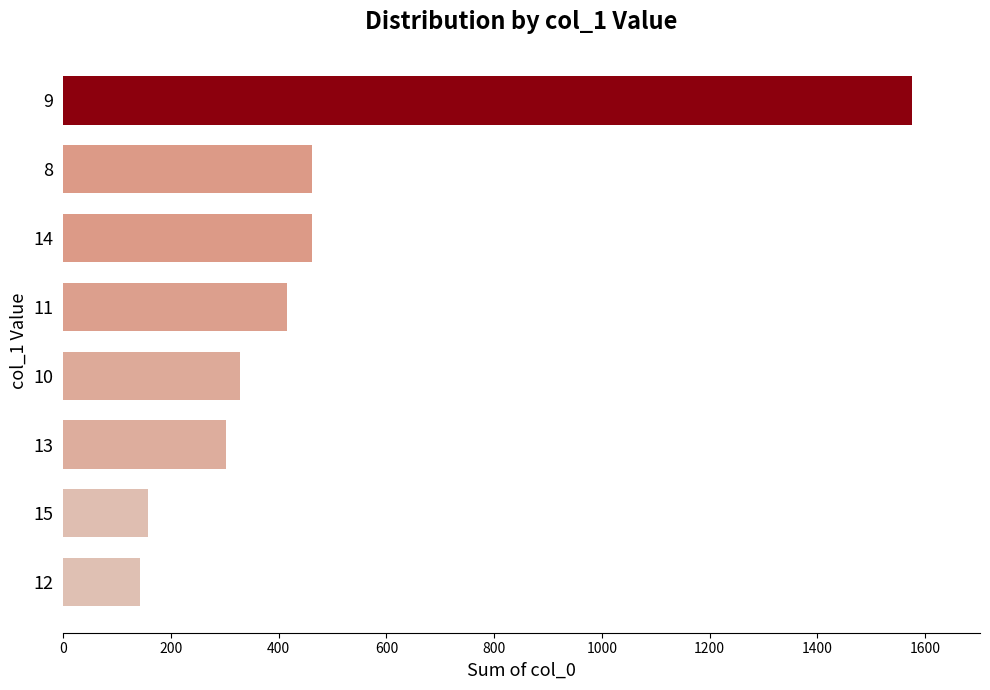

Is it true that the value at 8 is 208?

False